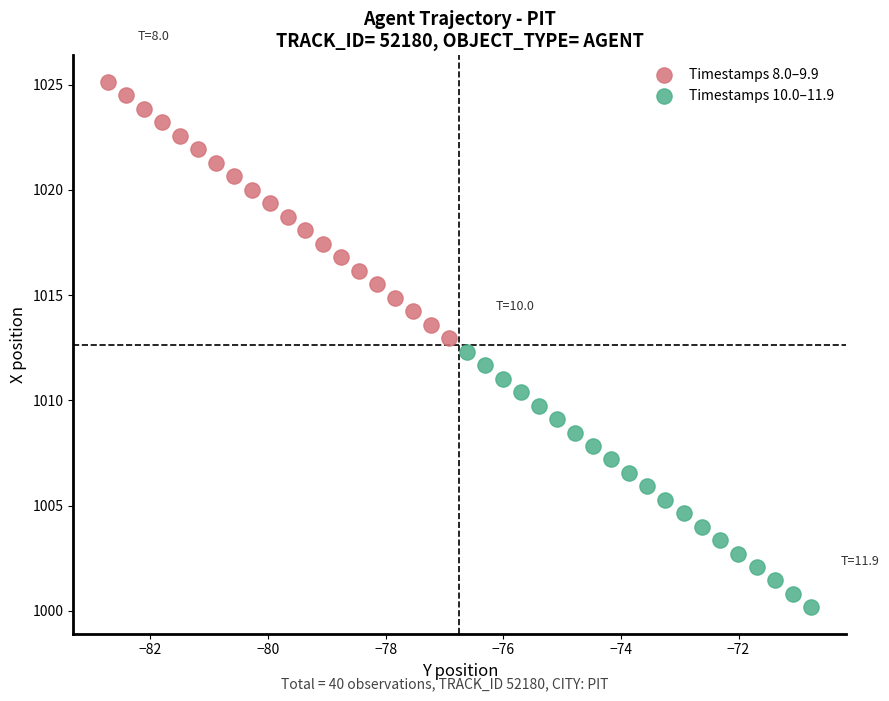

What are all the series names shown in the legend?

Timestamps 8.0–9.9, Timestamps 10.0–11.9